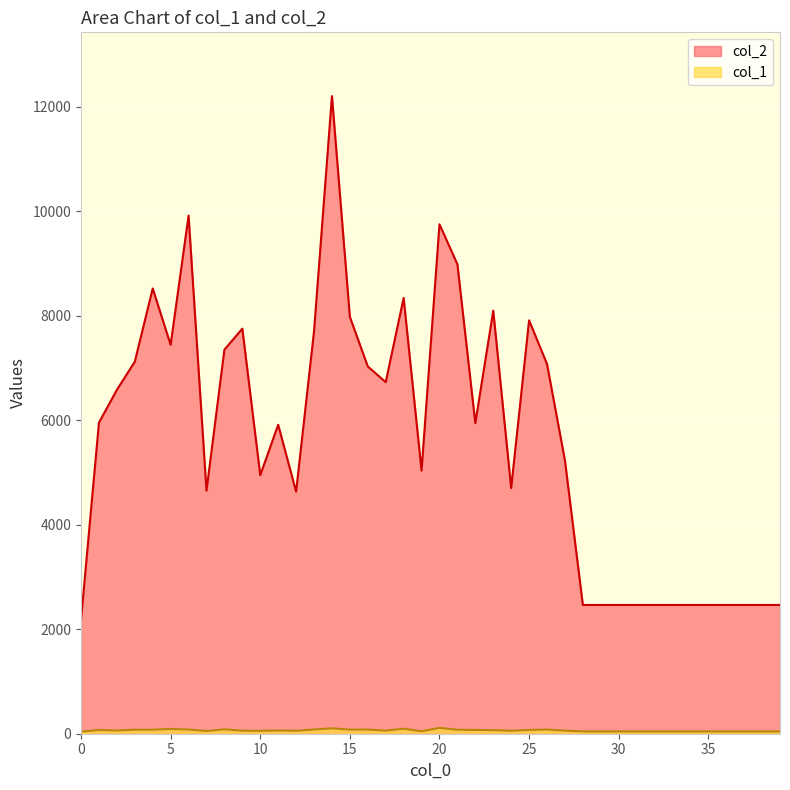

Between 10 and 11, which is larger?

11